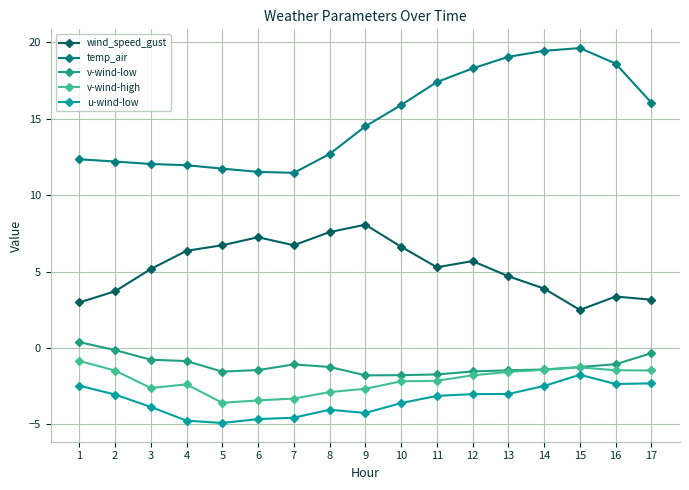

True or false: v-wind-high and u-wind-low cross at least once.

False